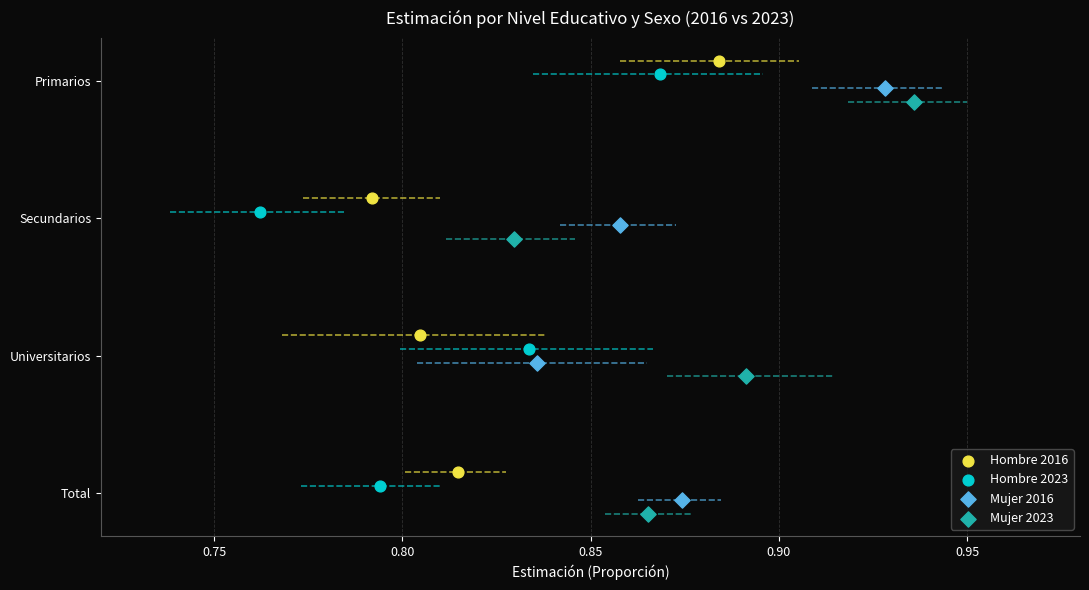

Which series reaches the minimum Y coordinate?

Mujer 2023